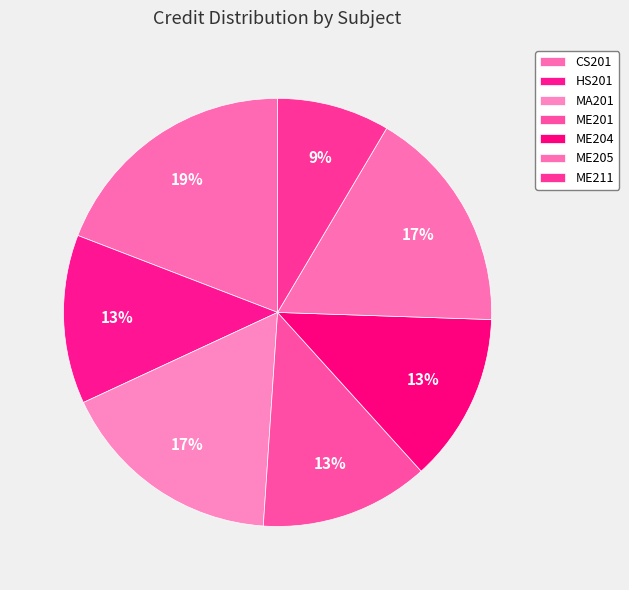

Count the number of slices in the pie.

7